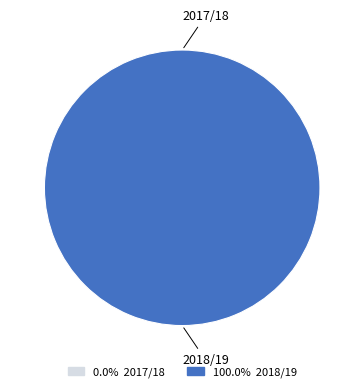

What is the change in value from 2017/18 to 2018/19?

+86